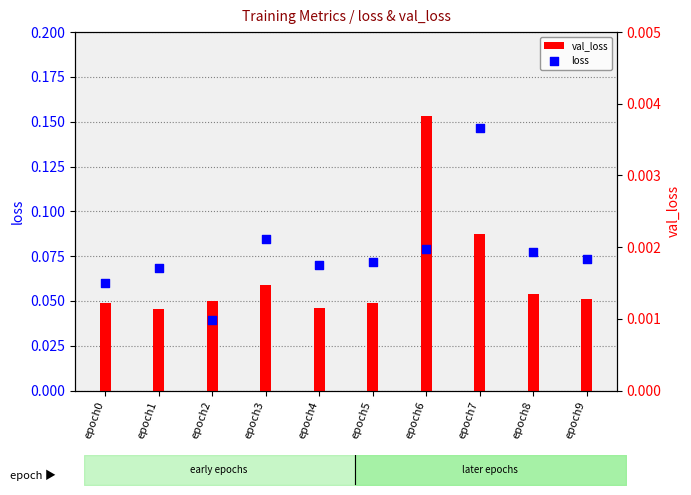

Which series contains the highest Y value?

val_loss